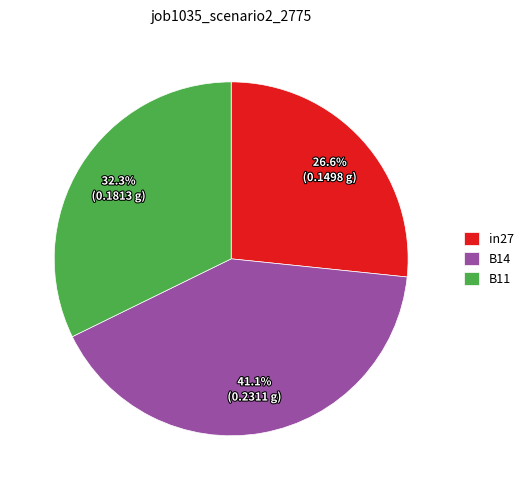

Which category has the smallest portion of the pie?

in27